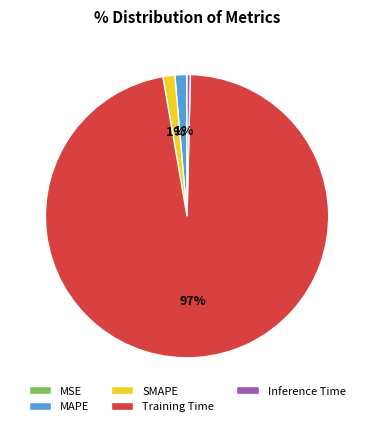

Combined, do MAPE and Training Time account for over 50%?

Yes